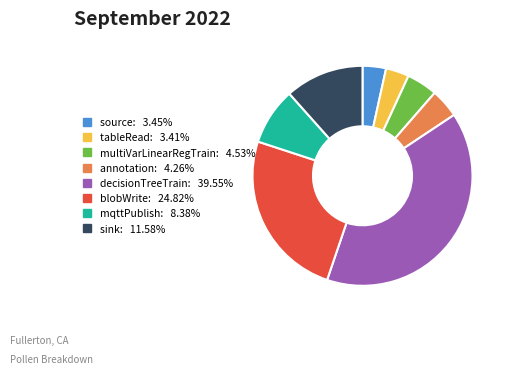

Between source and mqttPublish, which is larger?

mqttPublish